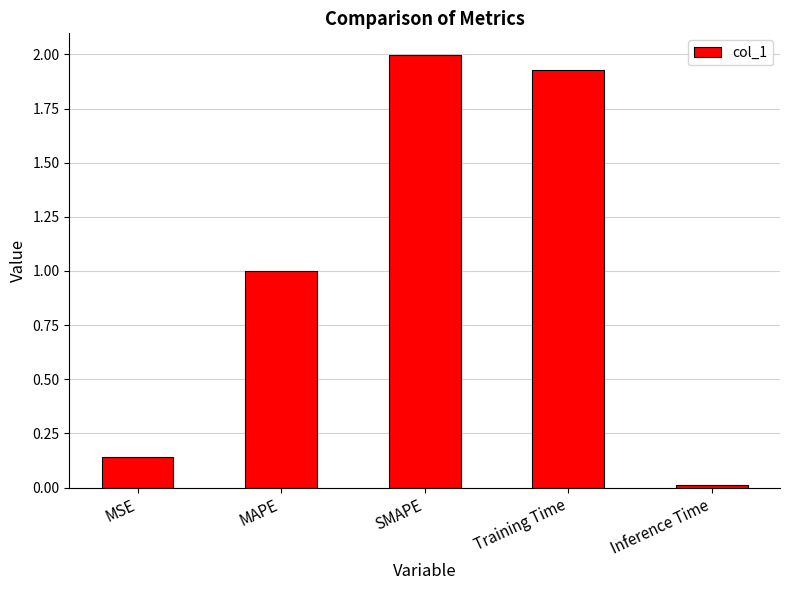

What is the label of the 5th bar from the left?

Inference Time